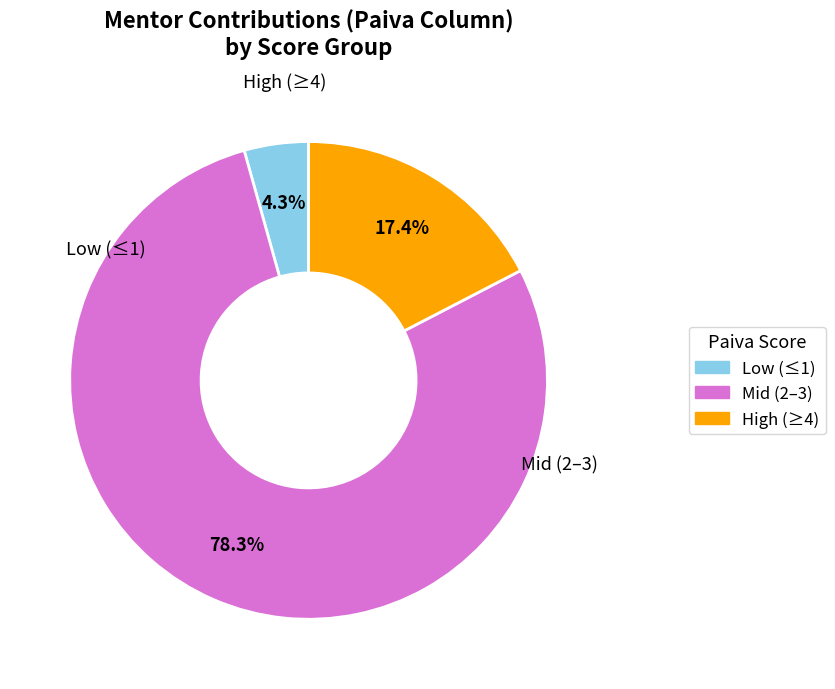

Does any single category account for the majority?

Yes